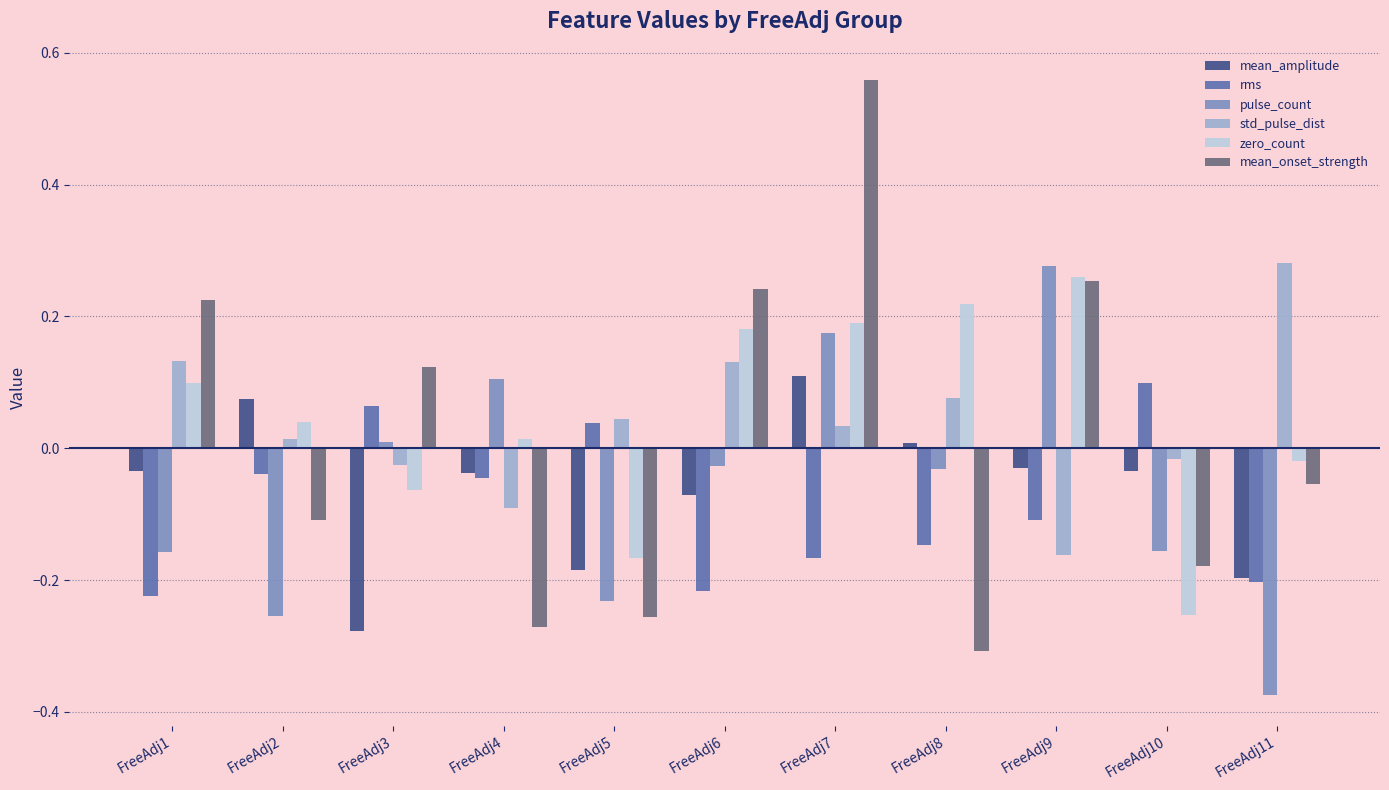

What is the difference between the maximum and minimum values in the zero_count series?

0.5